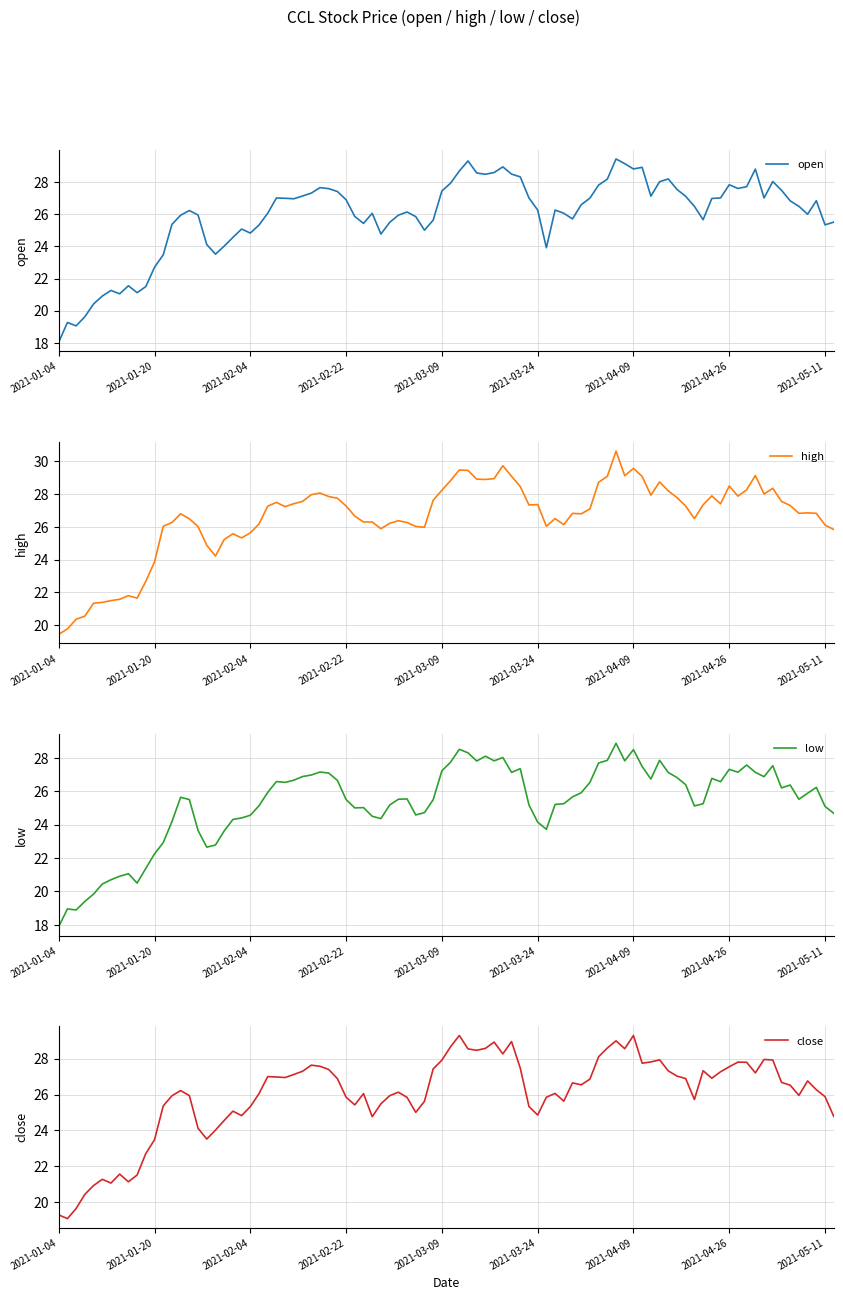

What is the lowest value of the open series?

18.1